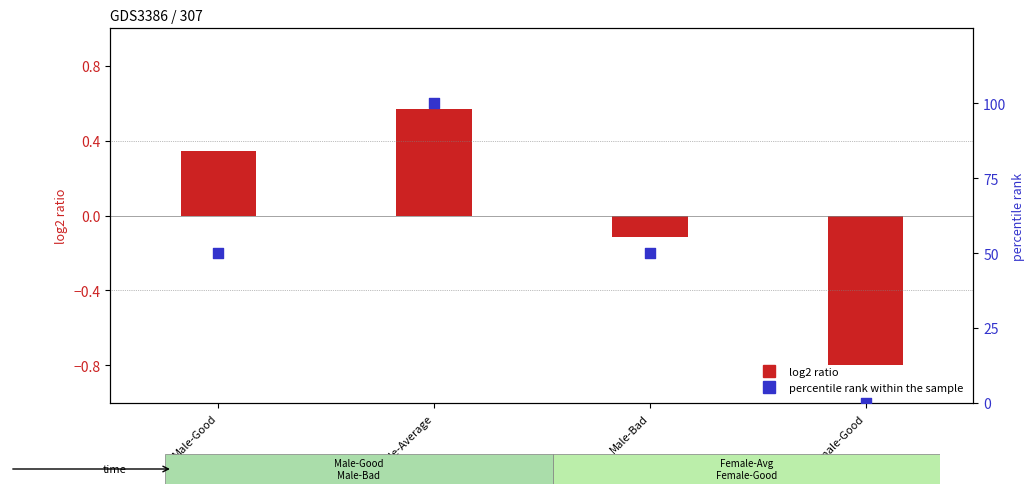

Which series contains the lowest Y value?

log2 ratio